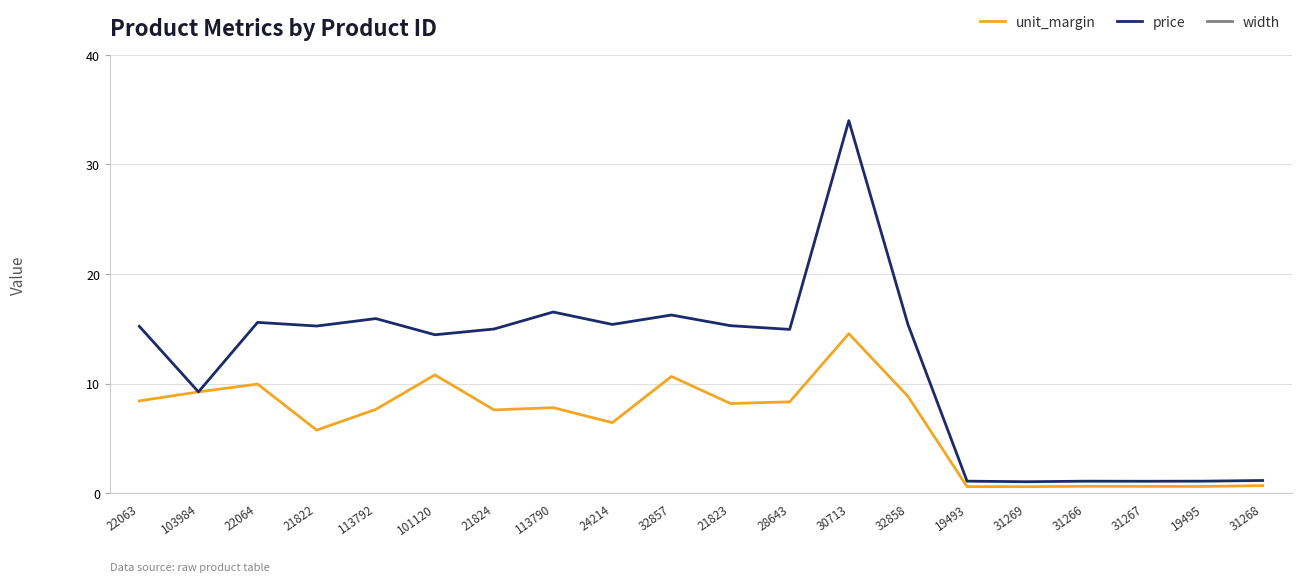

Reading left to right, transcribe all the data shown in this chart.

unit_margin: 8.4	9.2	9.9	5.7	7.6	10.8	7.6	7.8	6.4	10.6	8.2	8.3	14.5	8.8	0.6	0.6	0.6	0.6	0.6	0.7
price: 15.2	9.2	15.6	15.2	15.9	14.4	15.0	16.5	15.4	16.2	15.3	14.9	34.0	15.4	1.1	1.0	1.1	1.1	1.1	1.1
width: 97.3	99.6	117.0	91.2	85.3	116.1	116.0	88.8	122.0	124.0	118.0	80.3	78.2	103.9	89.0	88.8	76.5	114.1	110.9	95.1